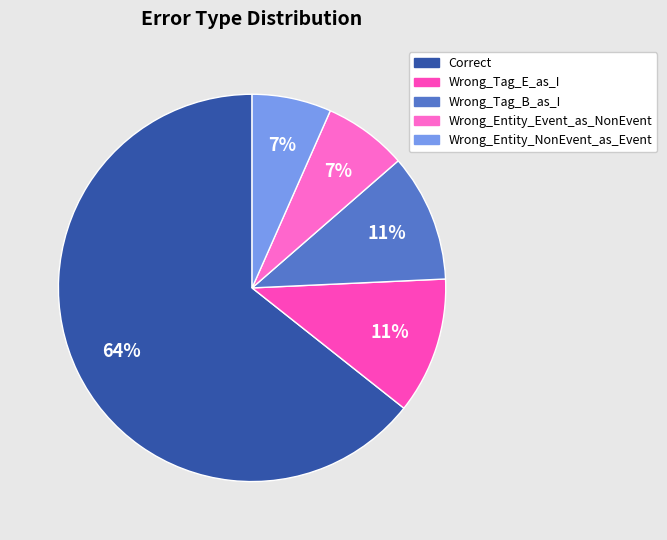

The Correct slice represents 59% of the pie. True or false?

False